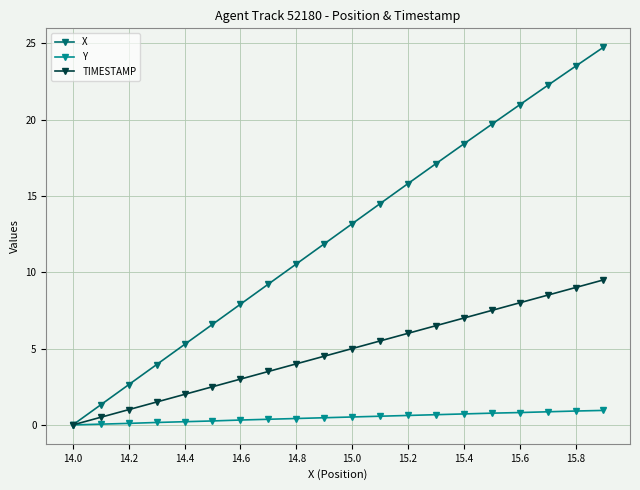

What is the maximum value for TIMESTAMP?

9.5